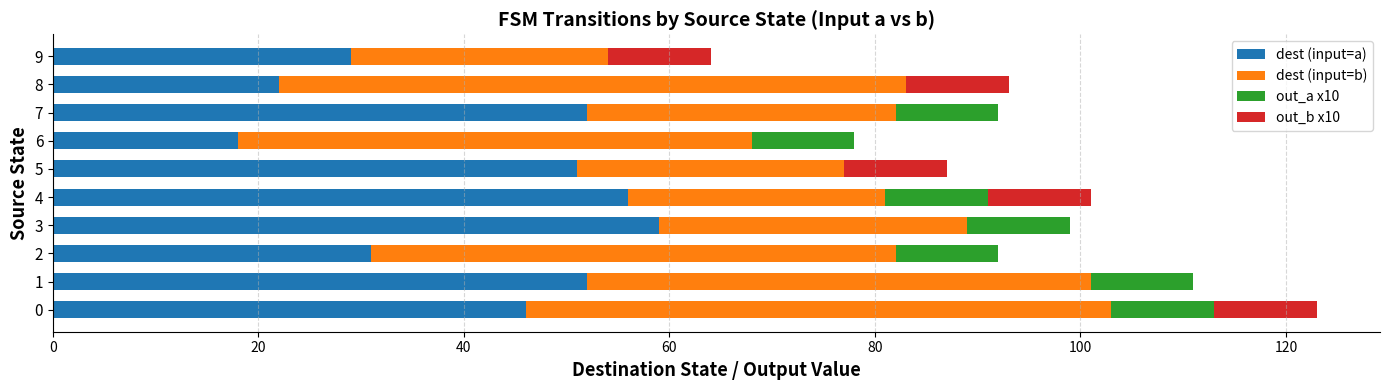

What is the maximum value for dest (input=a)?

59